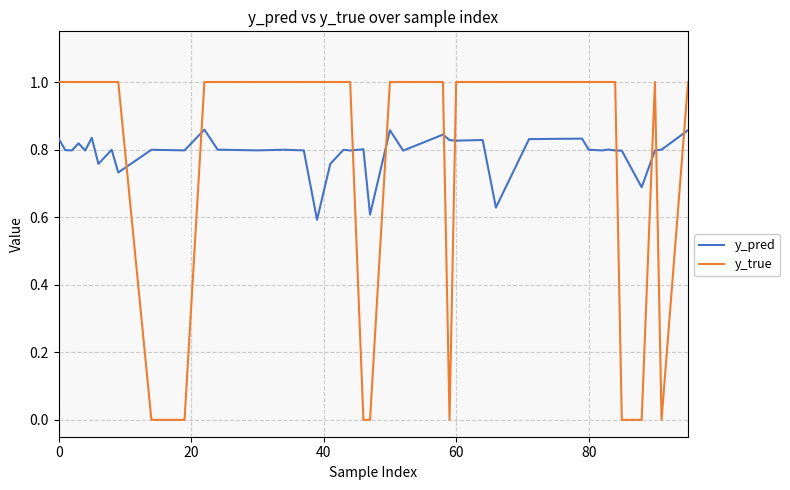

What is the maximum value shown in the chart?

1.0